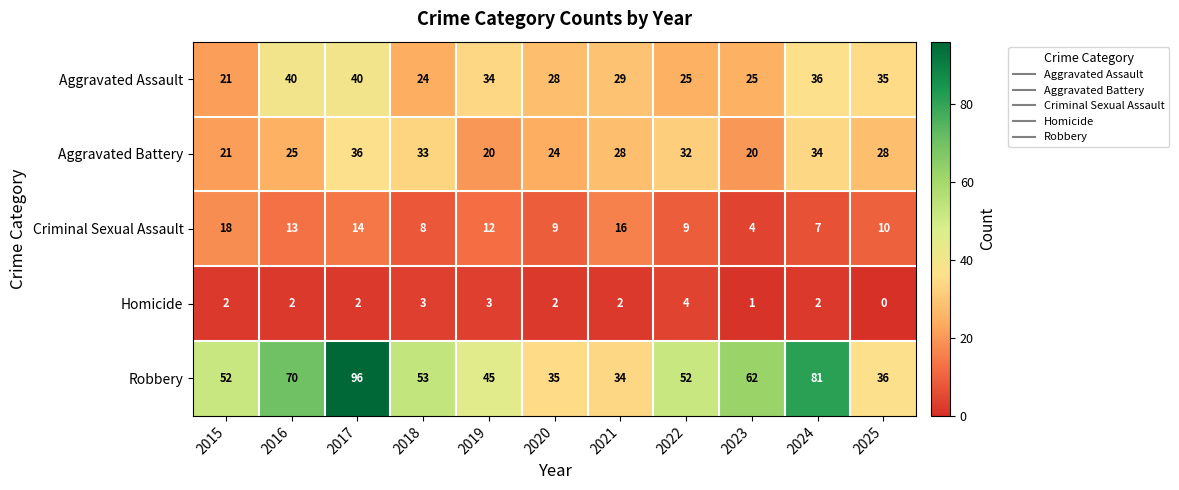

Between 2018 and 2019, which series saw the biggest shift?

Aggravated Battery